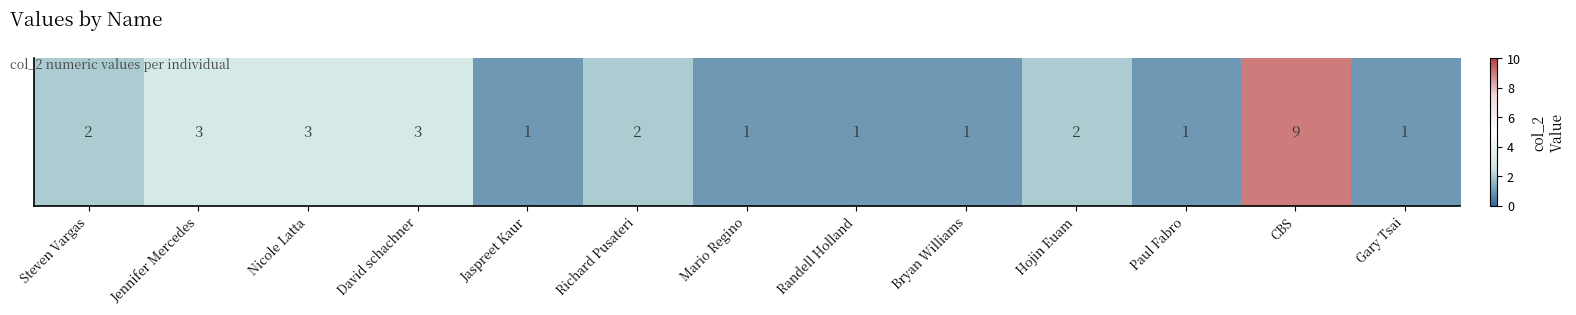

Which has a higher value, Steven Vargas or CBS?

CBS